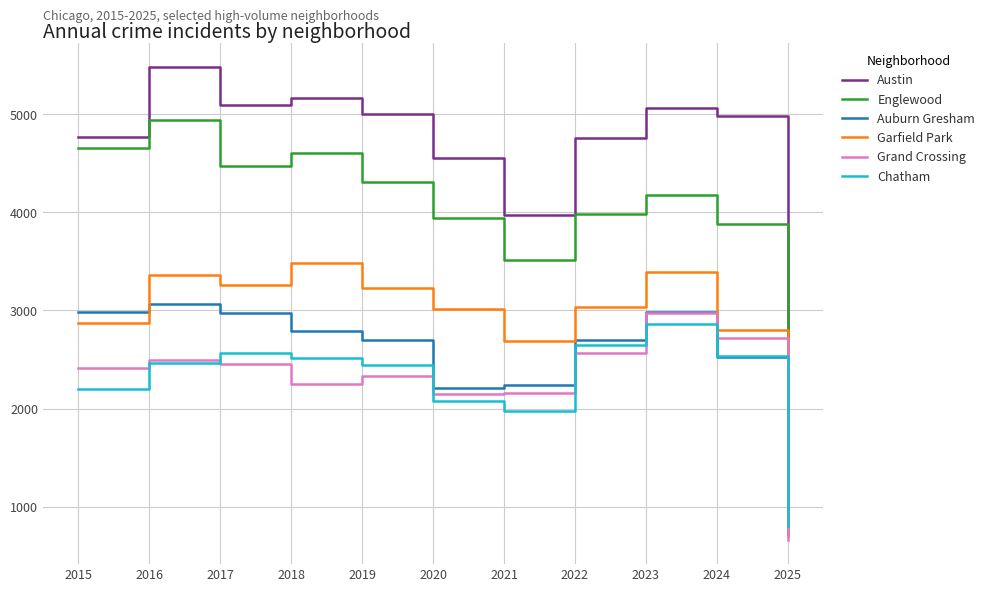

True or false: Auburn Gresham and Austin cross at least once.

False